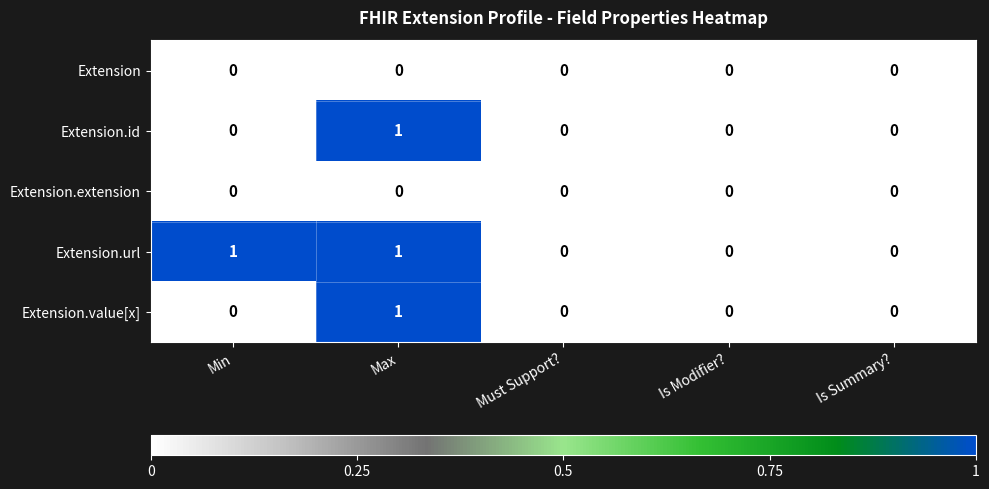

Which series changed the most between Min and Is Summary??

Extension.url